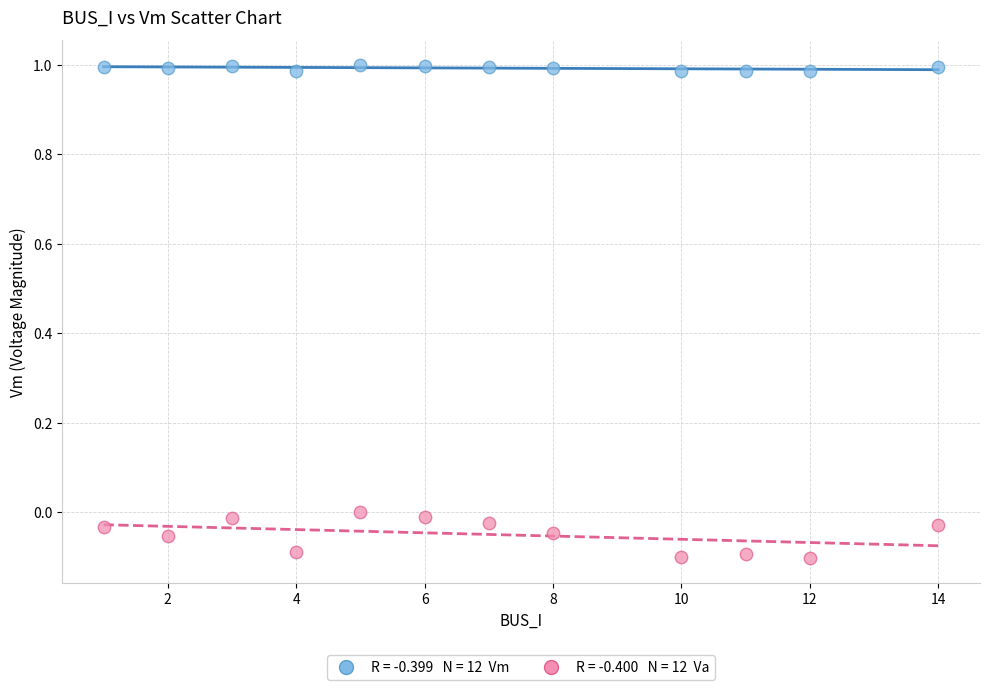

Across all data points, what is the range of X values (max minus min)?

13.0